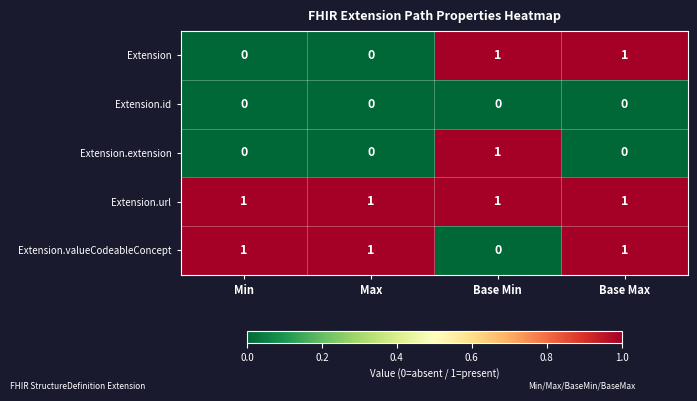

Which series changed the most between Min and Base Max?

Extension